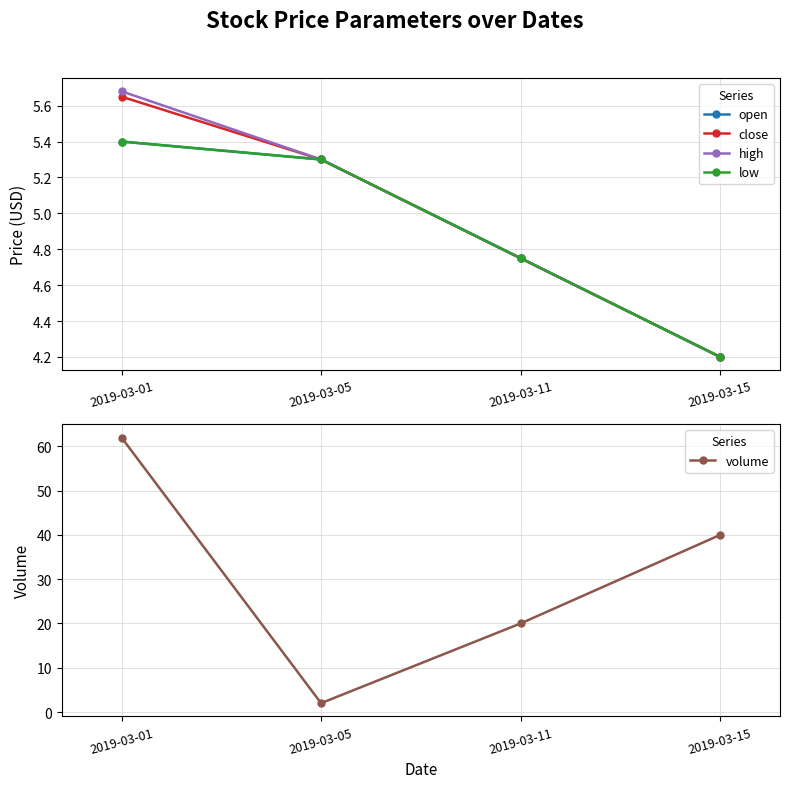

True or false: high has more than 1 interior local peaks.

False